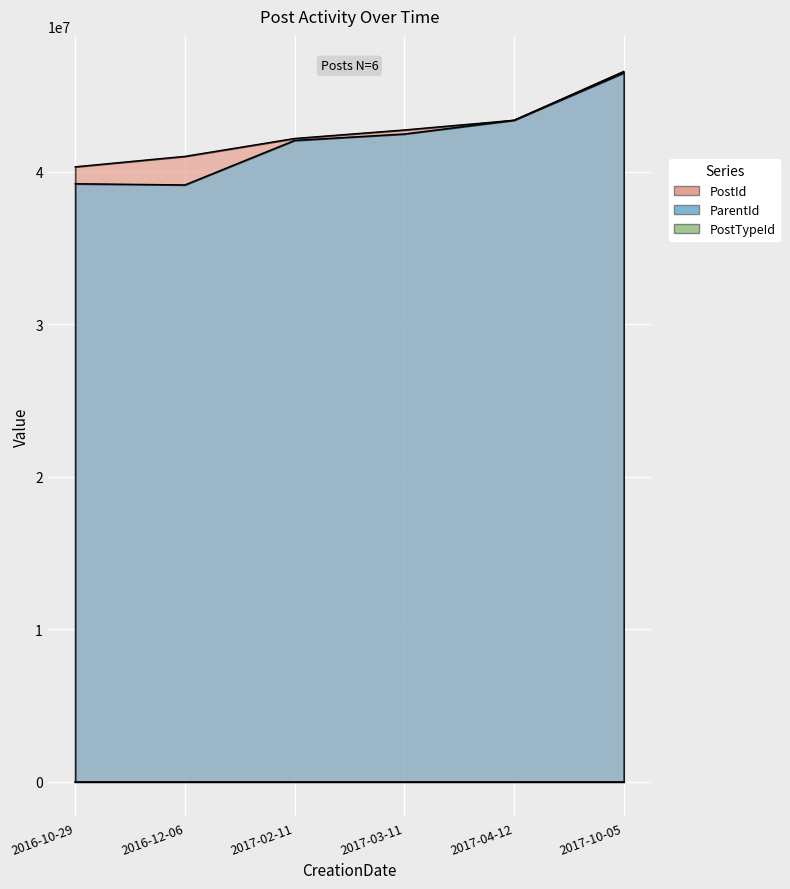

True or false: PostId has more than 1 points higher than both neighbors.

False